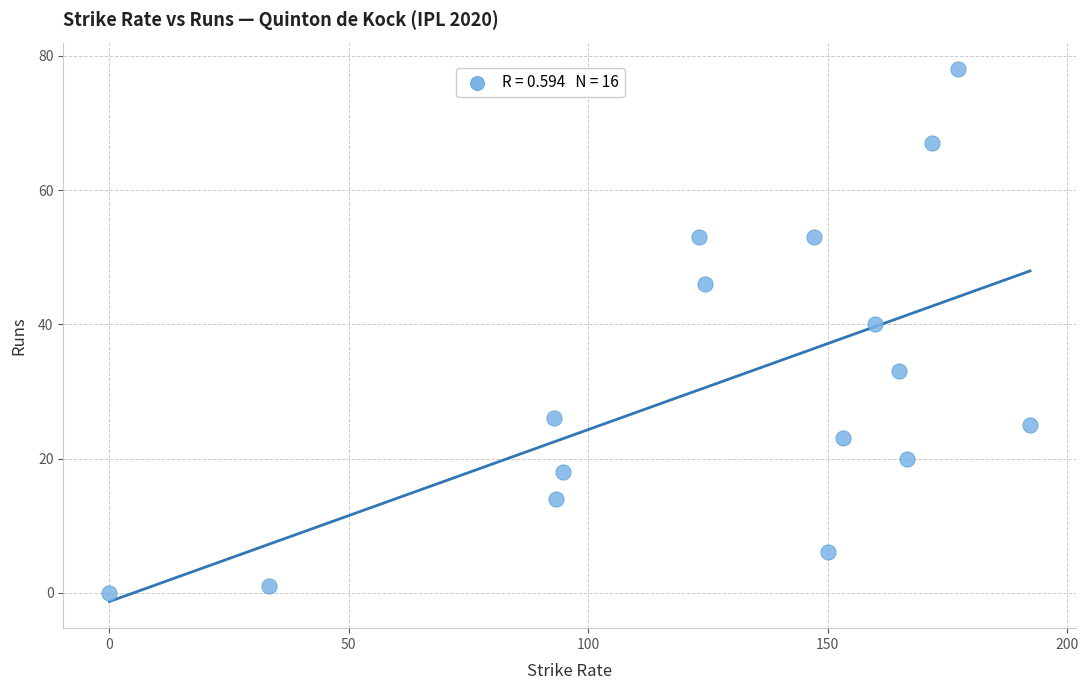

What Y value in the scatter plot is closest to 39?

40